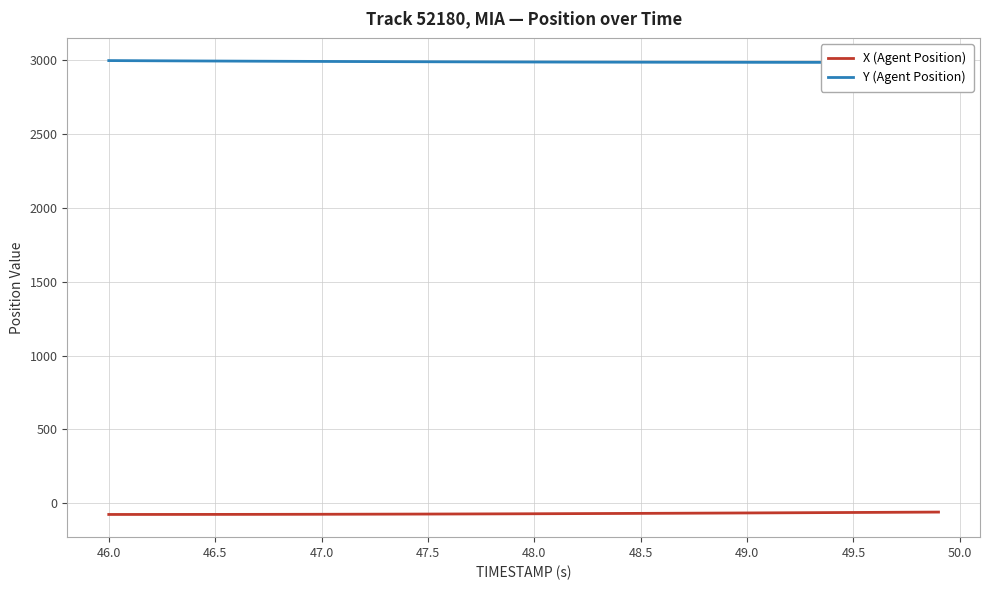

True or false: Y (Agent Position) has more than 0 points higher than both neighbors.

False